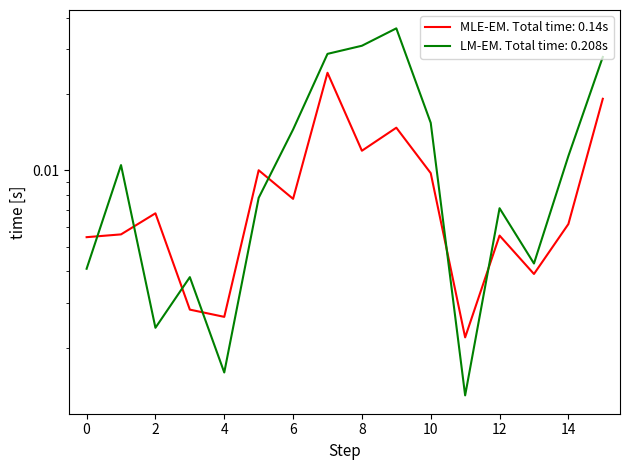

The value of Retweet Count at 10 is 0.0. True or false?

False